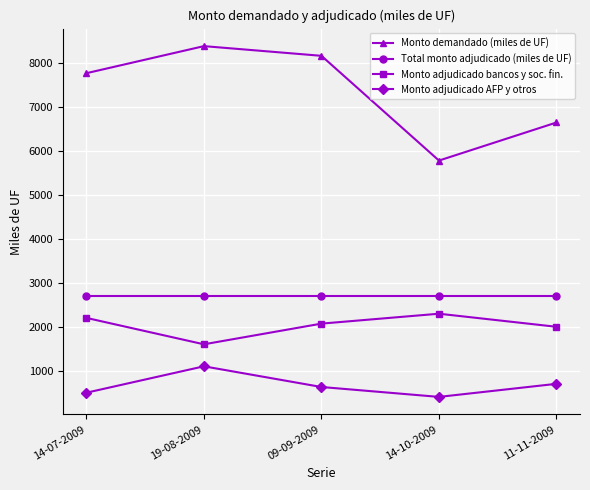

What is the total value across all series at 19-08-2009?

13775